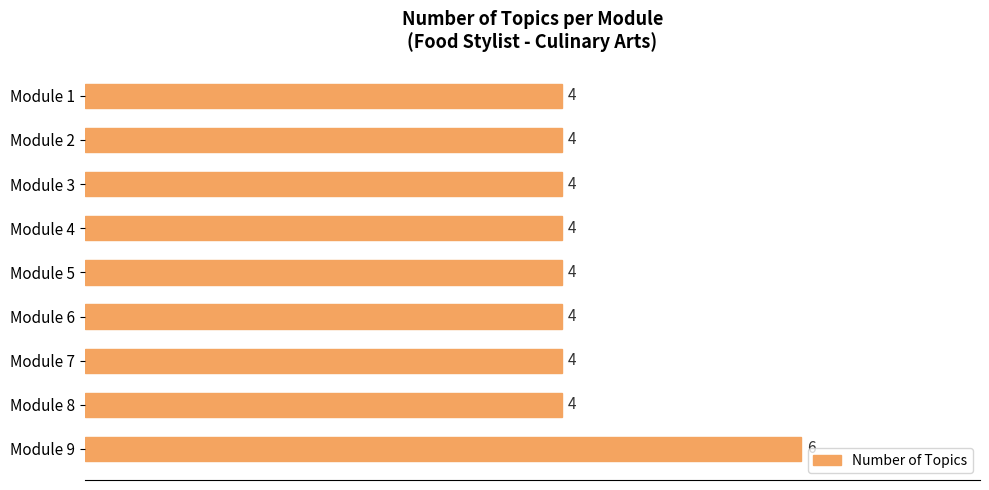

Is it true that the value at Module 7 is 4?

True